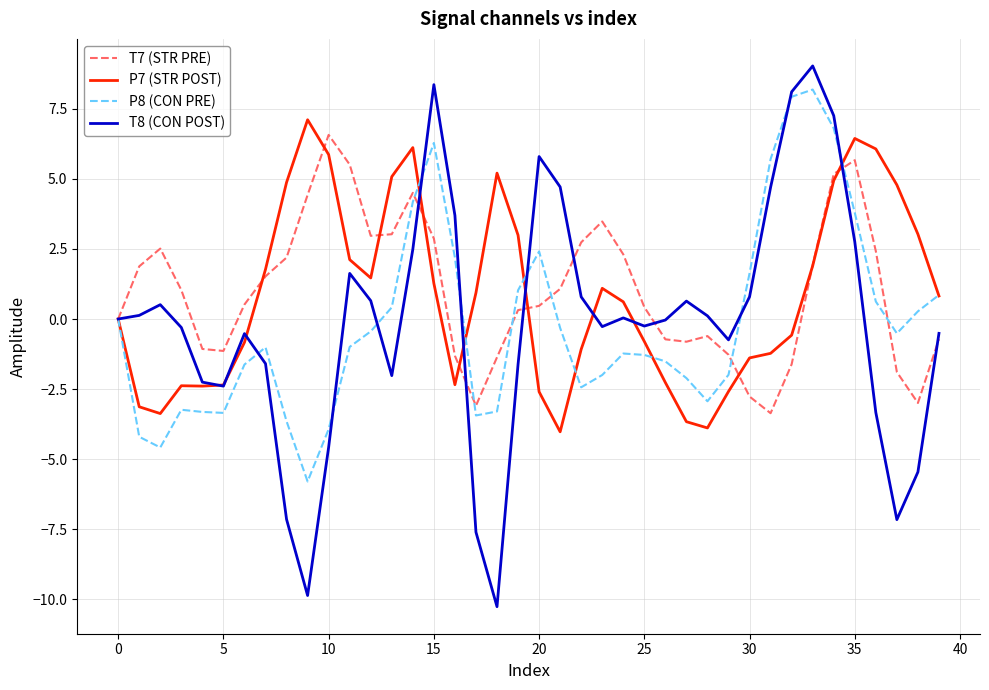

In T8 (CON POST), how many points are lower than both neighbors (excluding endpoints)?

8